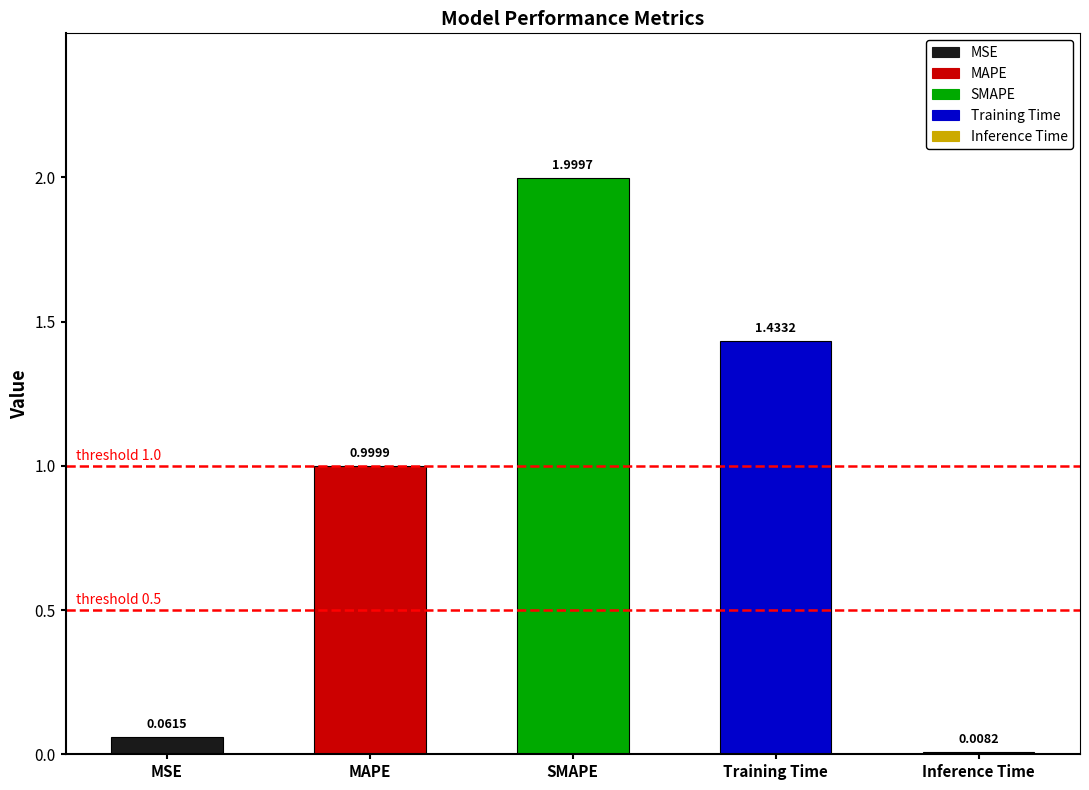

The value at MAPE is 1.5. True or false?

False